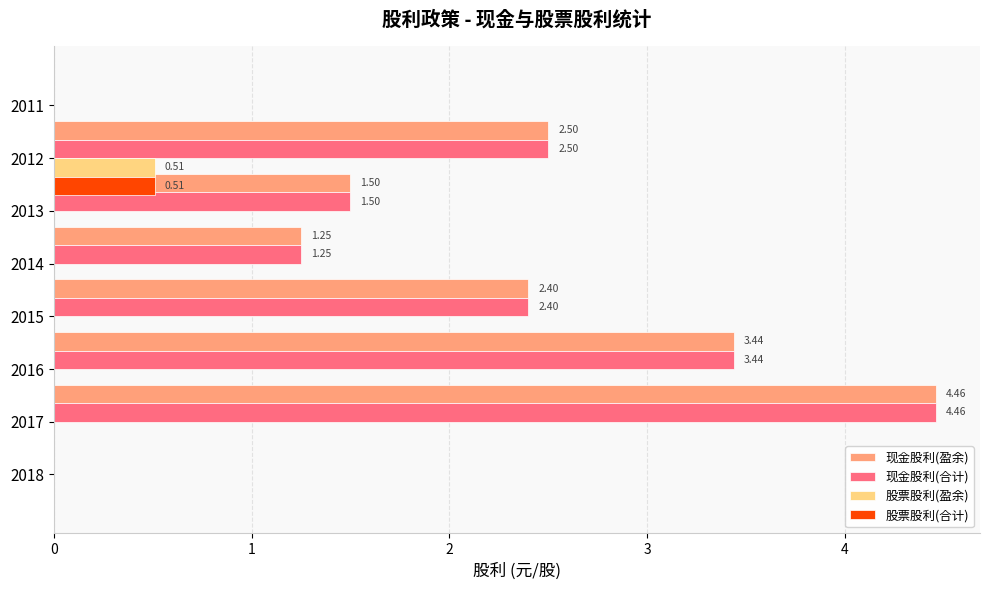

Count the 股票股利(合计) values in the range 0 to 1.

8